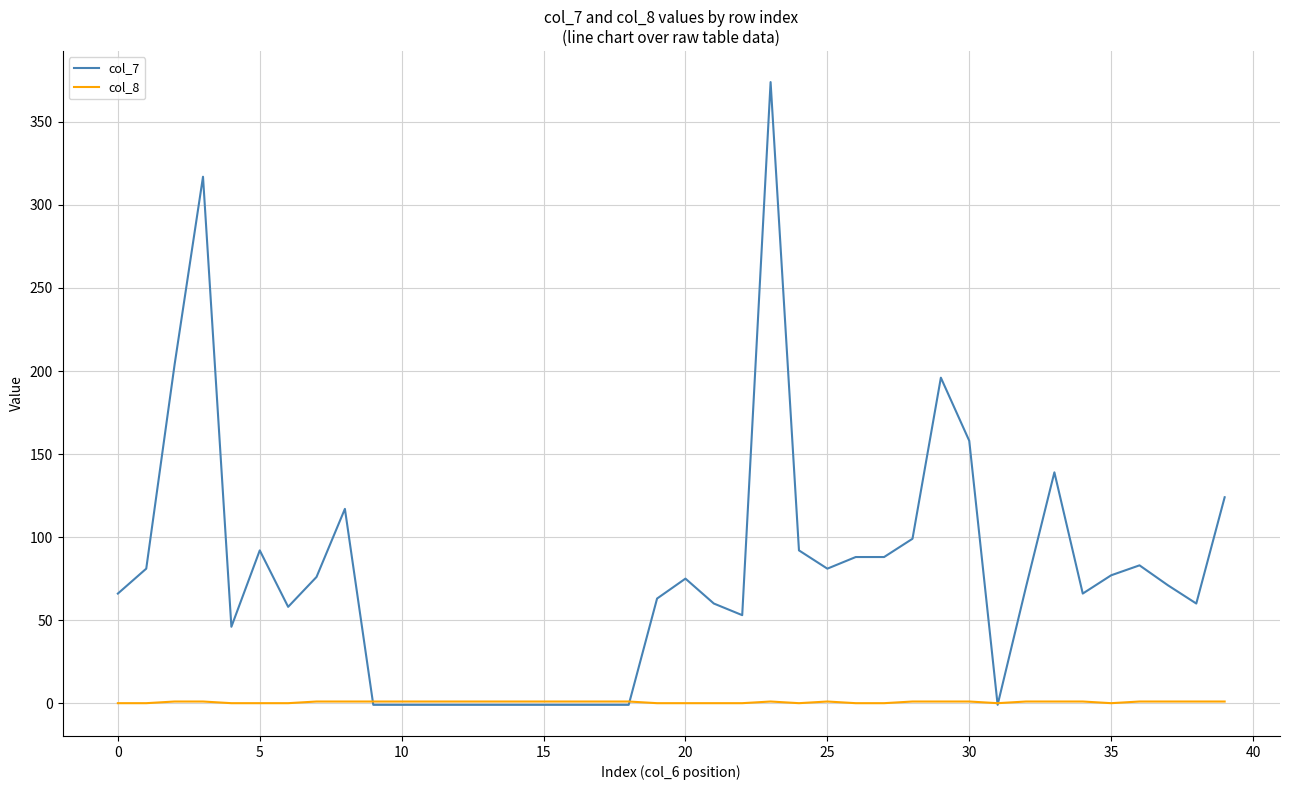

Rank the series by their average value, from highest to lowest.

col_7, col_8